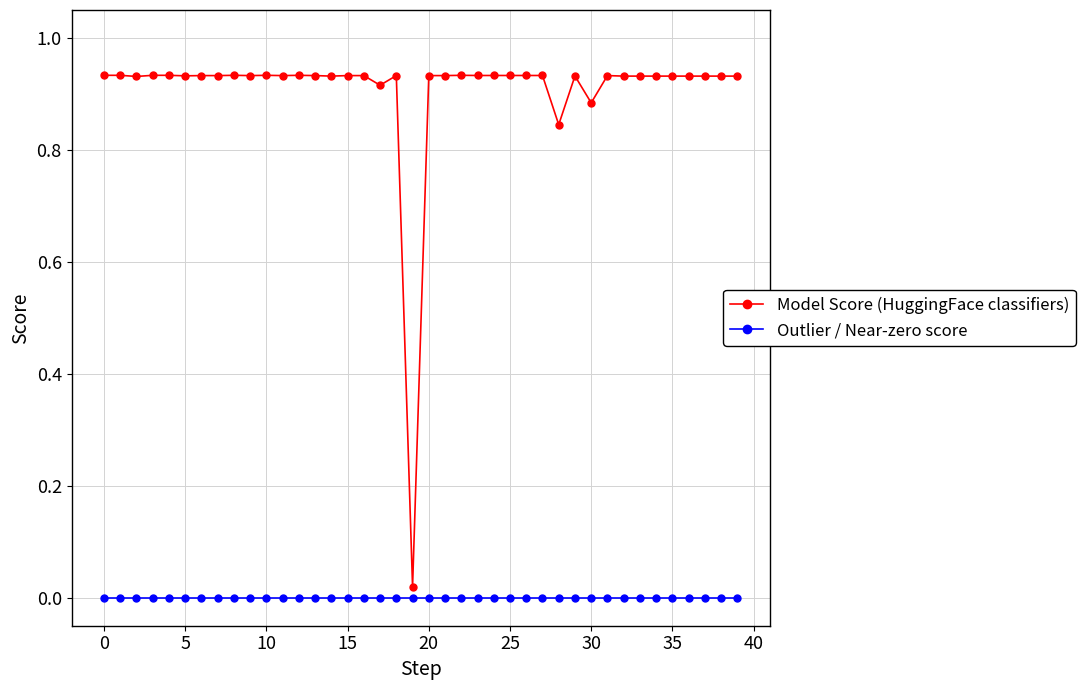

What is the sum of all Model Score (HuggingFace classifiers) values?

36.2